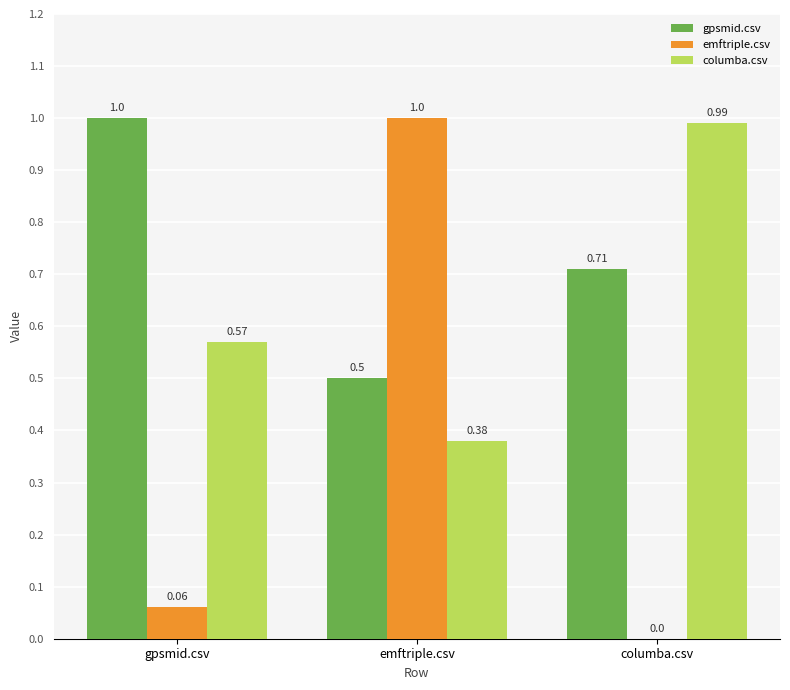

Which series has the largest total across all categories?

gpsmid.csv